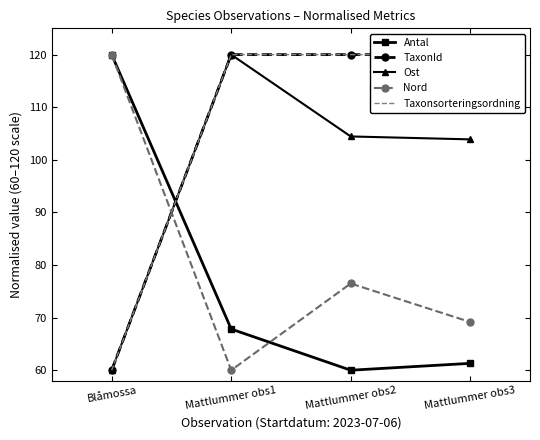

Reading right to left, transcribe all the data shown in this chart.

Antal: 61.3	60.0	67.8	120.0
TaxonId: 120.0	120.0	120.0	60.0
Ost: 103.9	104.4	120.0	60.0
Nord: 69.2	76.5	60.0	120.0
Taxonsorteringsordning: 120.0	120.0	120.0	60.0